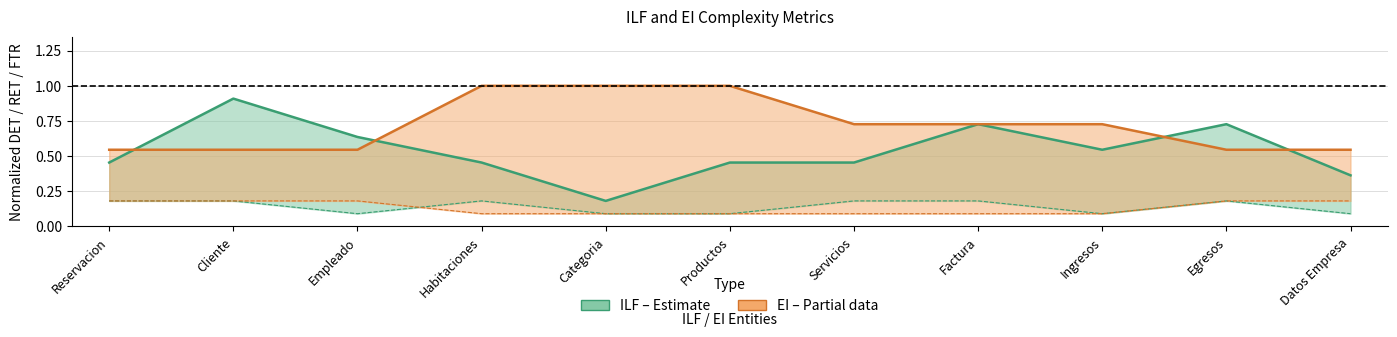

True or false: EI DET has a value of 1.0 at Habitaciones.

True